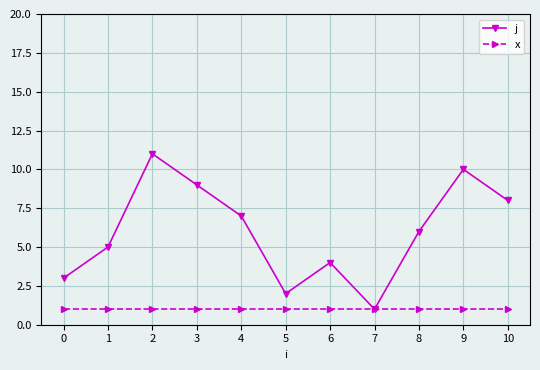

How many interior local valleys does the j series have?

2